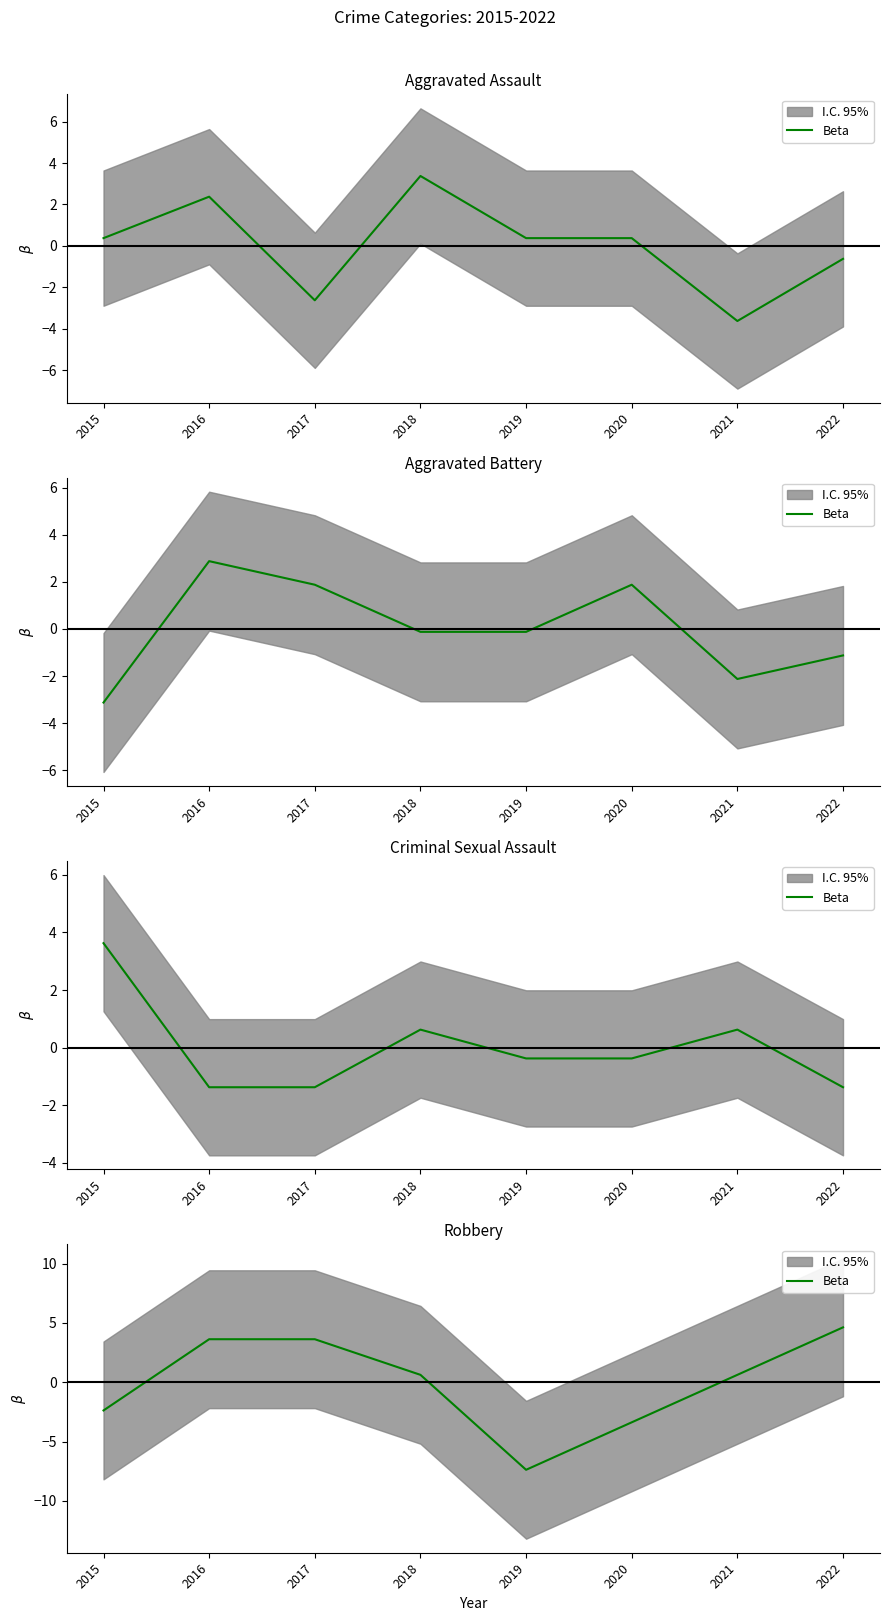

The chart shows a value of 4.6 at 2022. True or false?

True